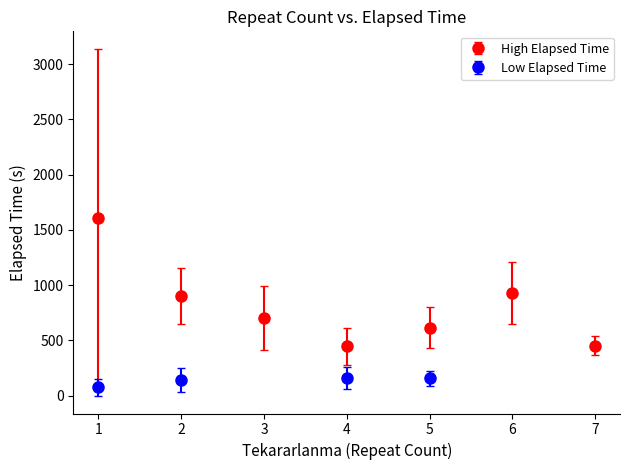

Where is the first local minimum for Tekararlanma?

4